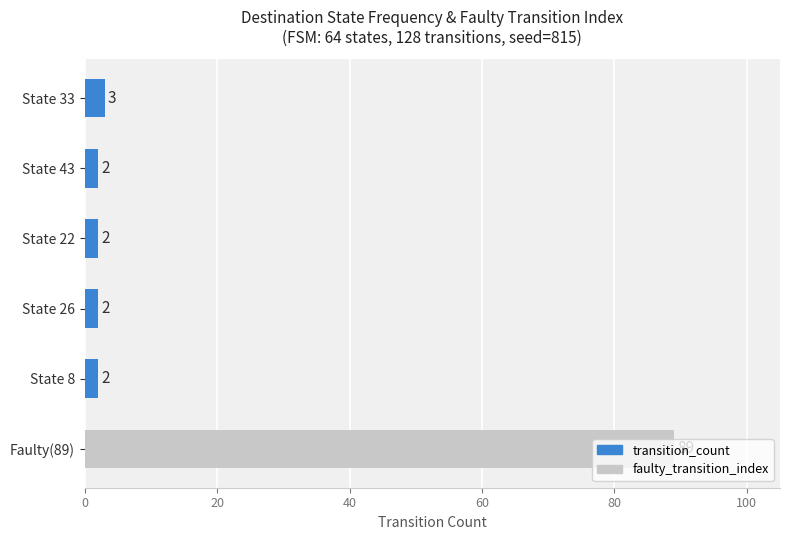

Is it true that the value at Faulty(89) is 38?

False